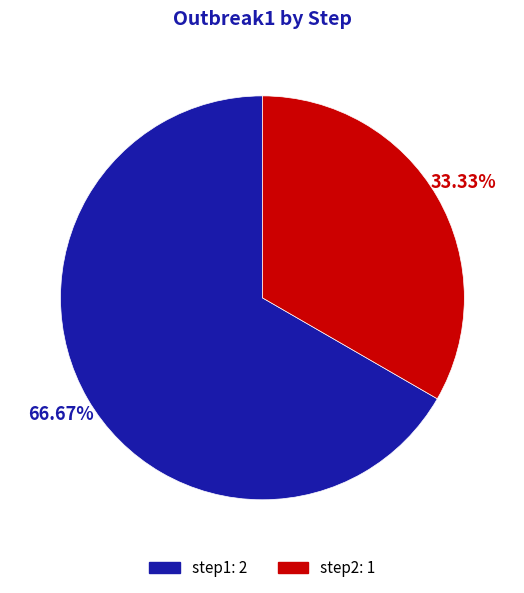

To the nearest percent, what is the average slice percentage?

50%